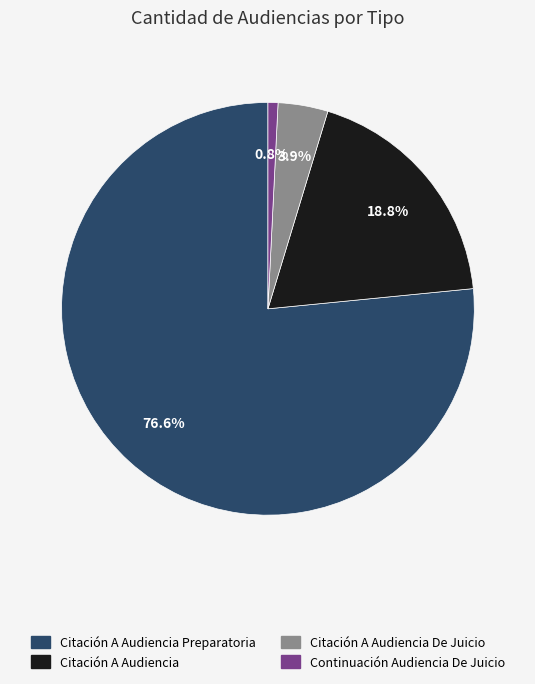

Is there any slice that represents more than half of the pie?

Yes